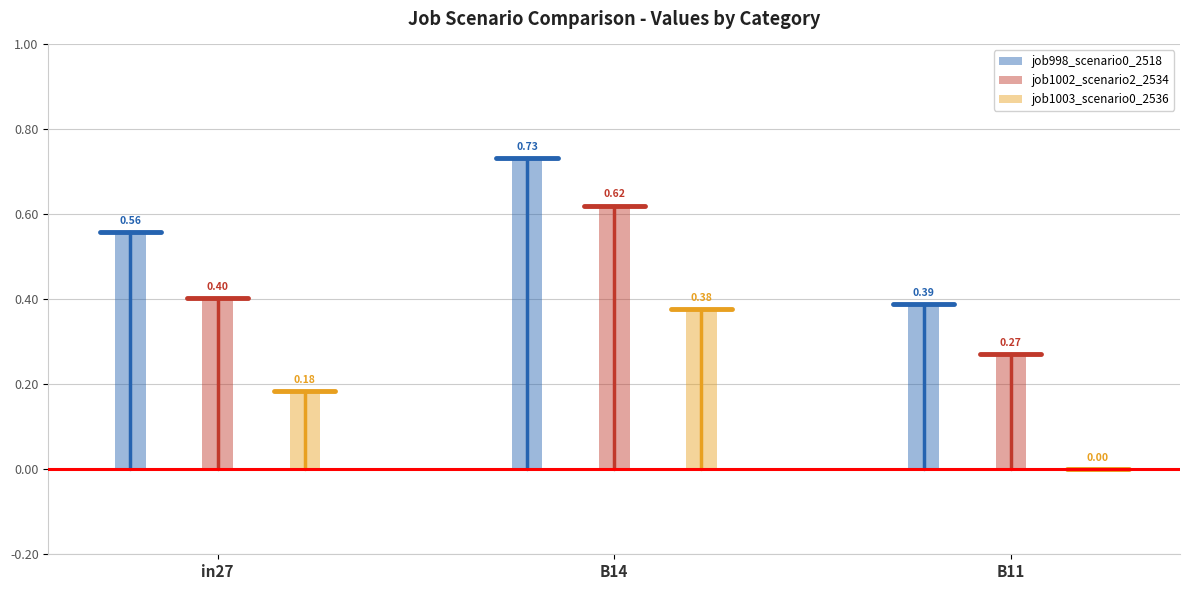

What is the value of the job1003_scenario0_2536 bar at the 2nd from the left?

0.4